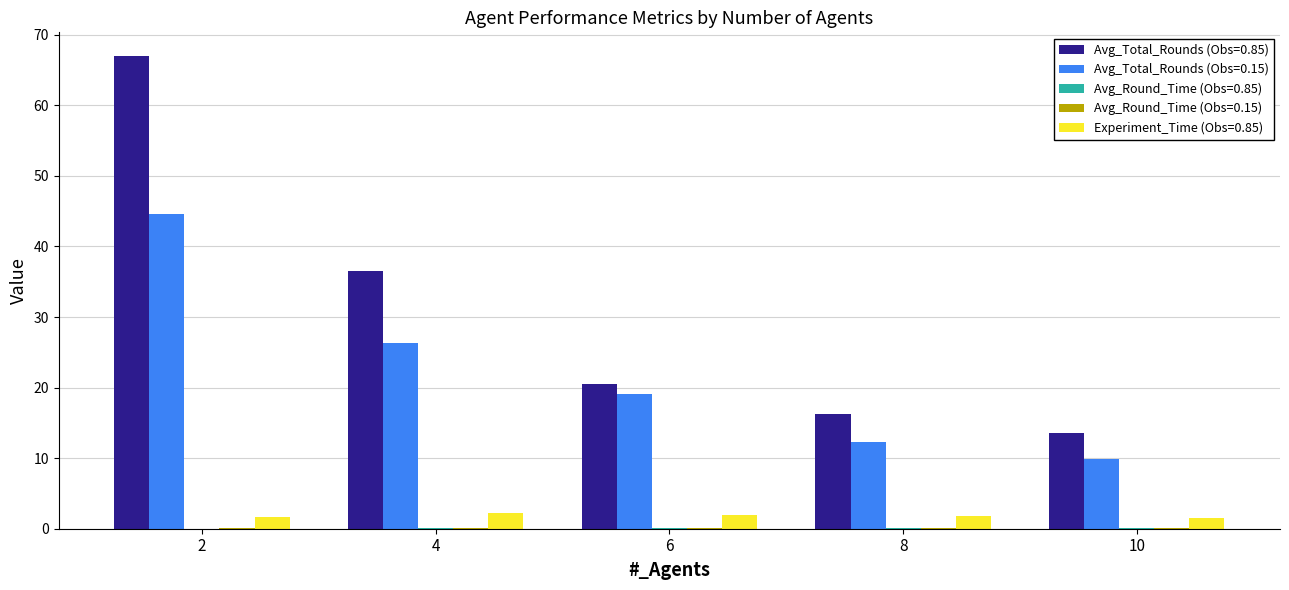

Which series has the largest total across all categories?

Avg_Total_Rounds (Obs=0.85)